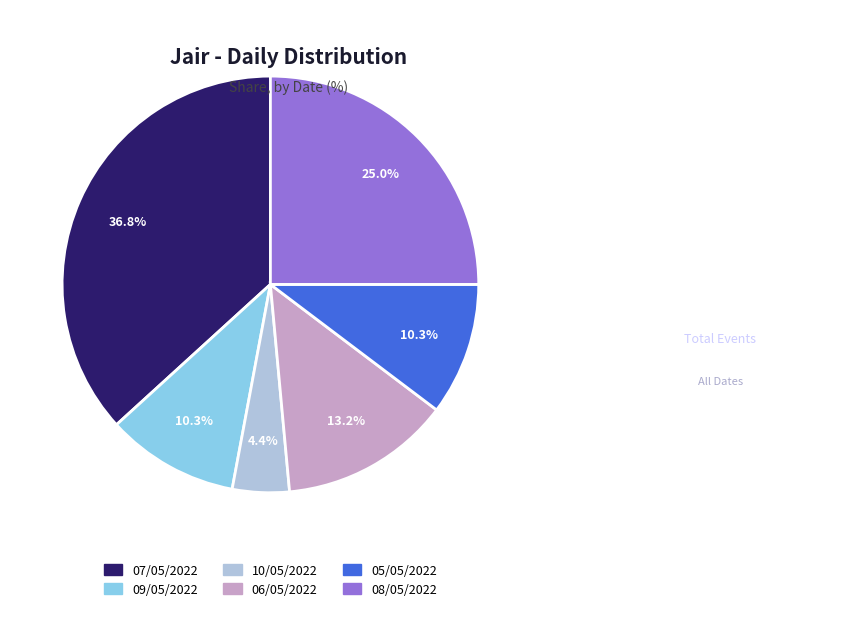

Is it true that 09/05/2022 is 10% of the pie?

True